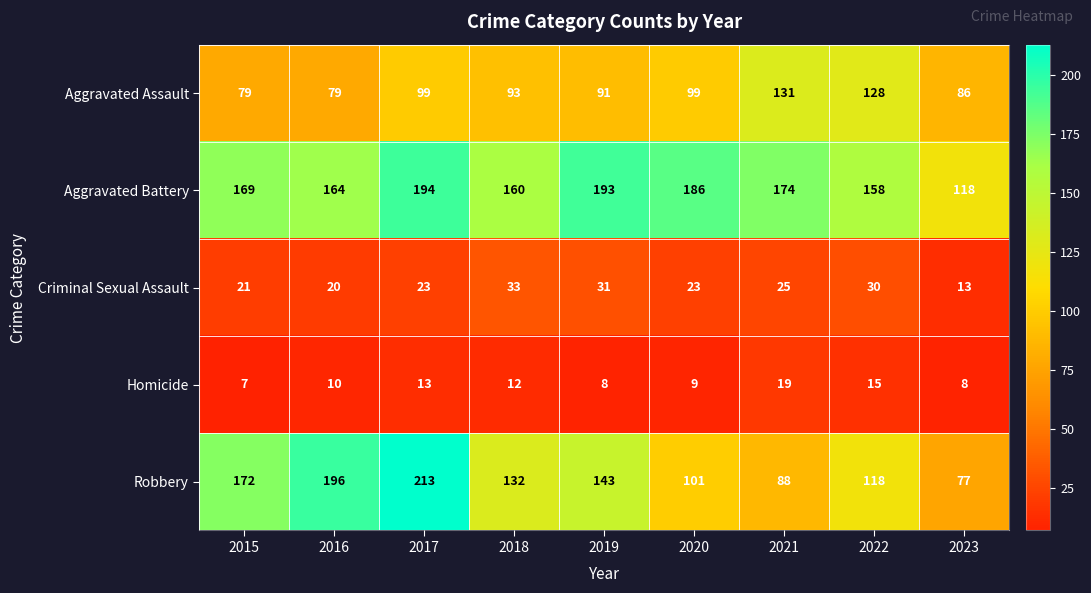

What is the approximate value of Aggravated Battery at 2019?

193